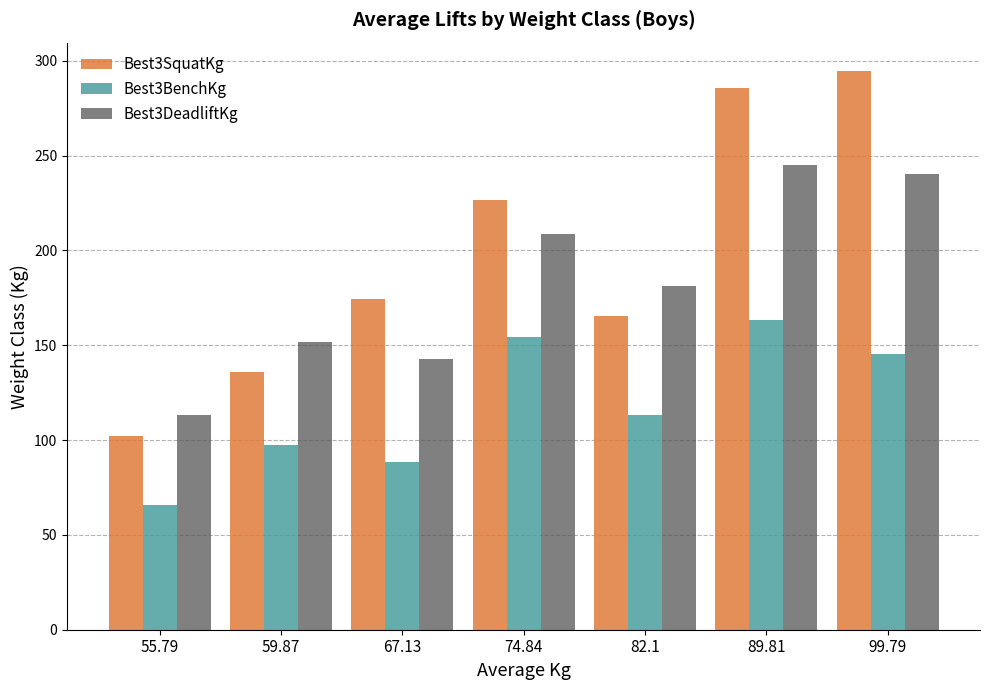

At 67.13, list the series in order from smallest to largest.

Best3BenchKg, Best3DeadliftKg, Best3SquatKg